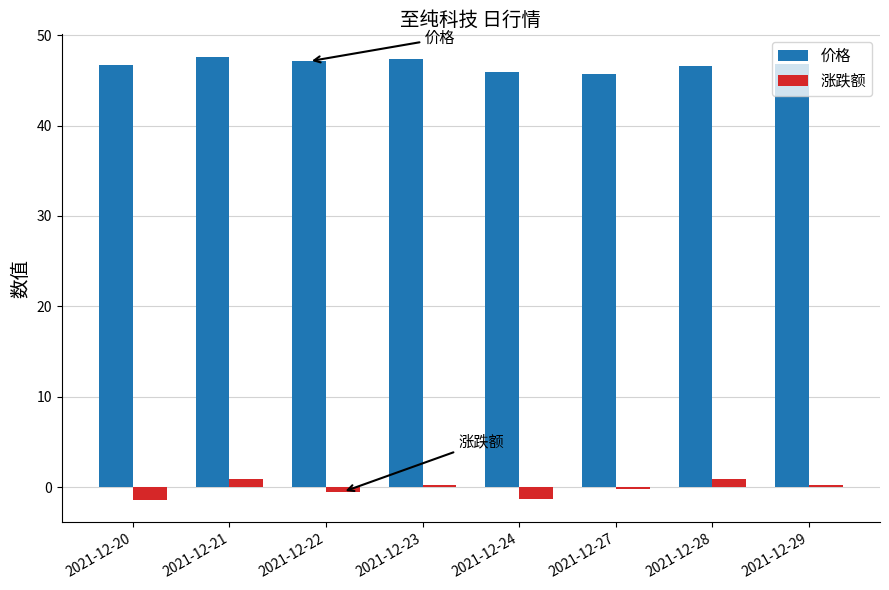

How many bars are there in each group?

2